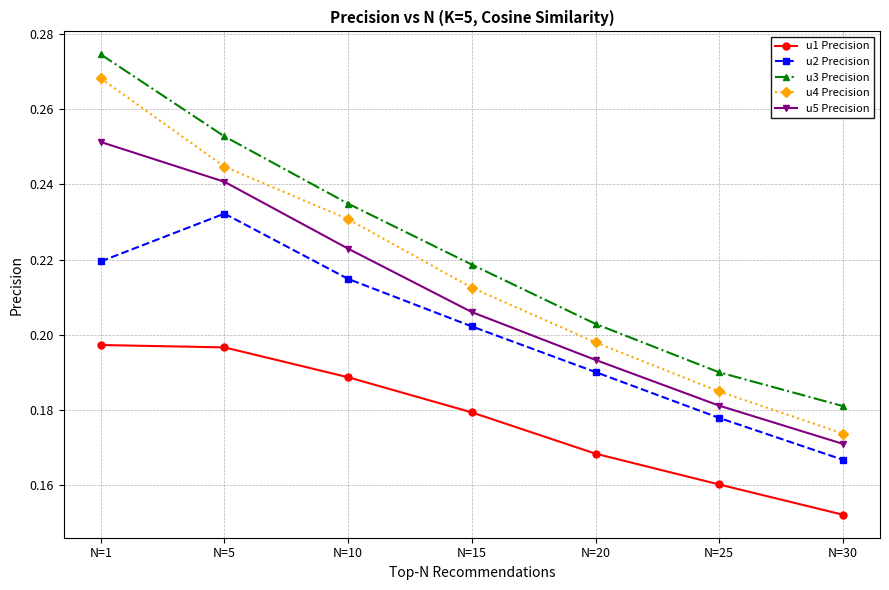

What is the total value across all series at N=1?

1.2